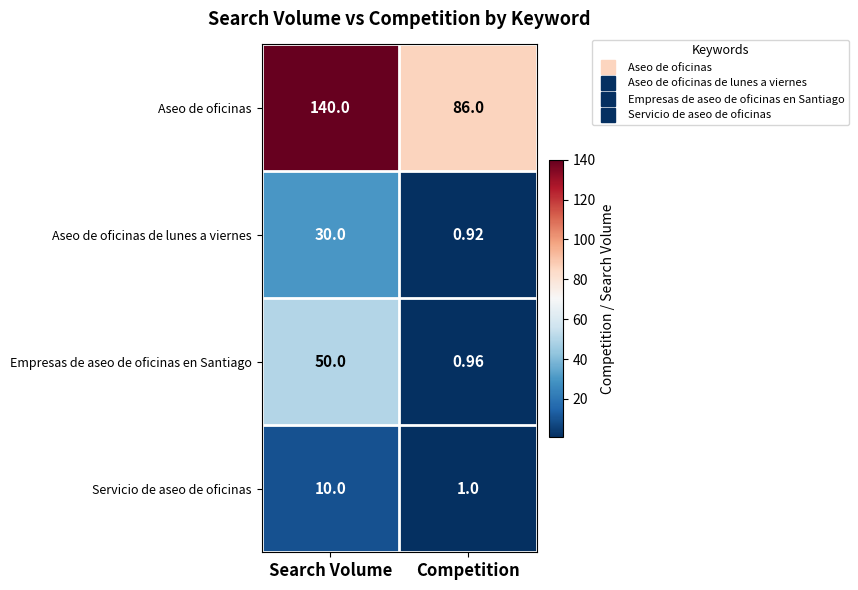

Which label corresponds to the smallest value in the chart?

Competition